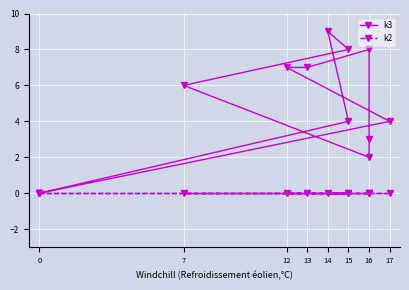

At 12, list the series in order from smallest to largest.

k2, k3